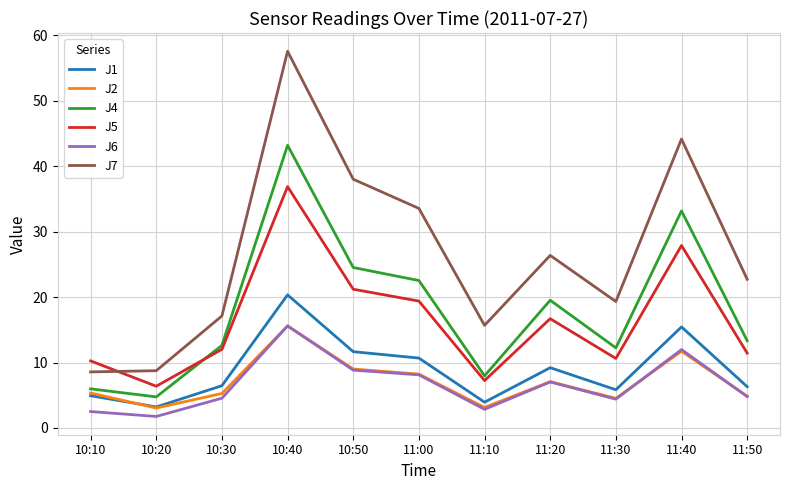

How many lines are shown in the chart?

6